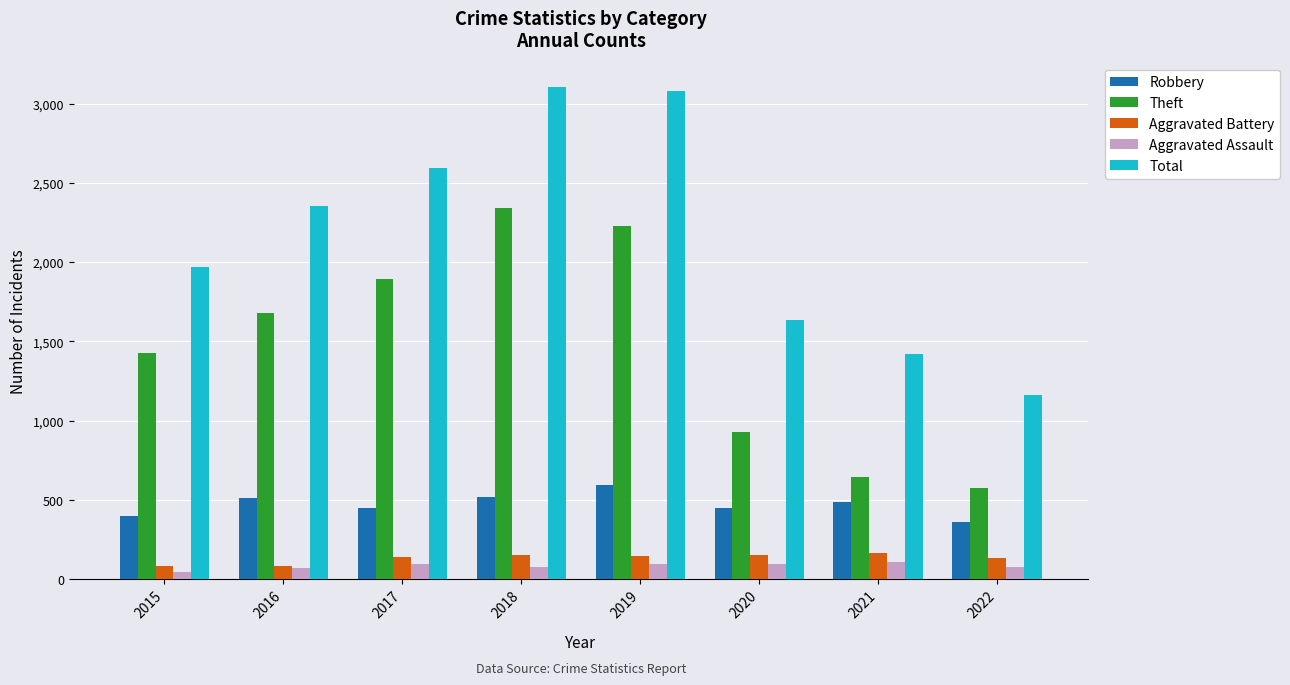

Which series changed the most between 2015 and 2016?

Total